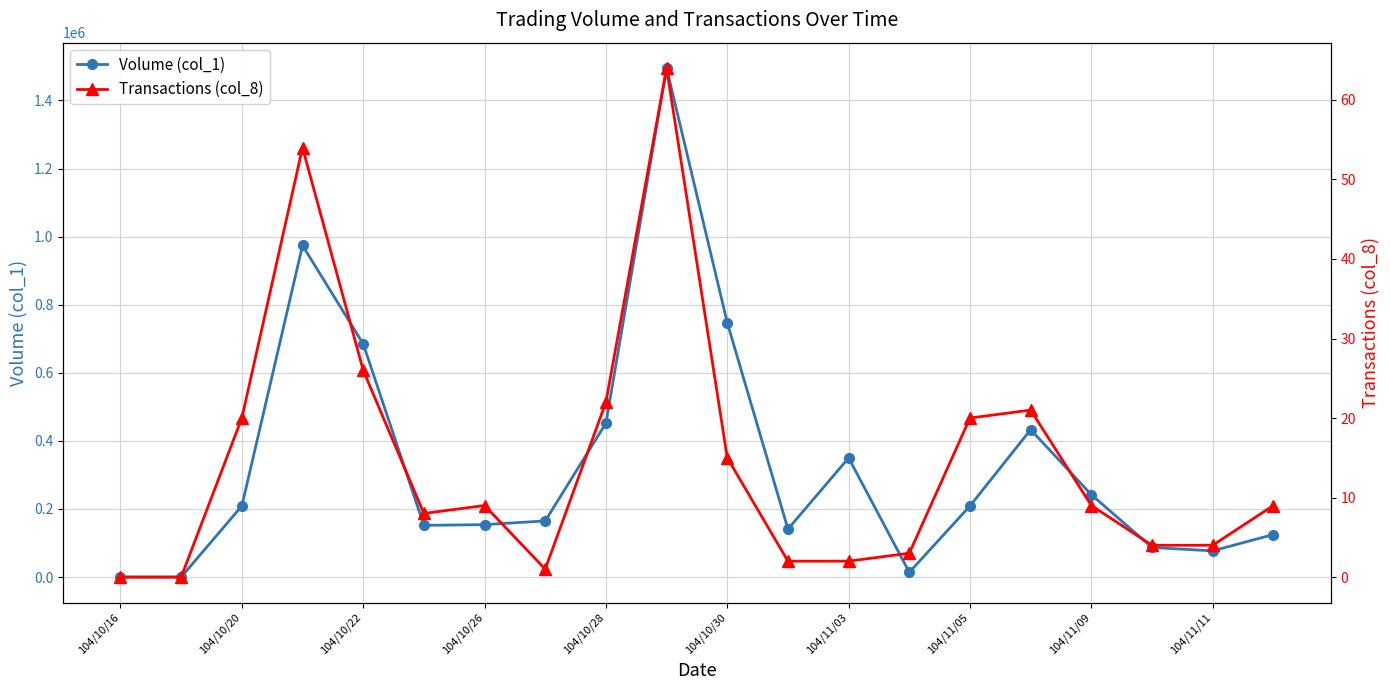

Is the value of Transactions (col_8) at 13 greater than the value of Volume (col_1) at 10?

No